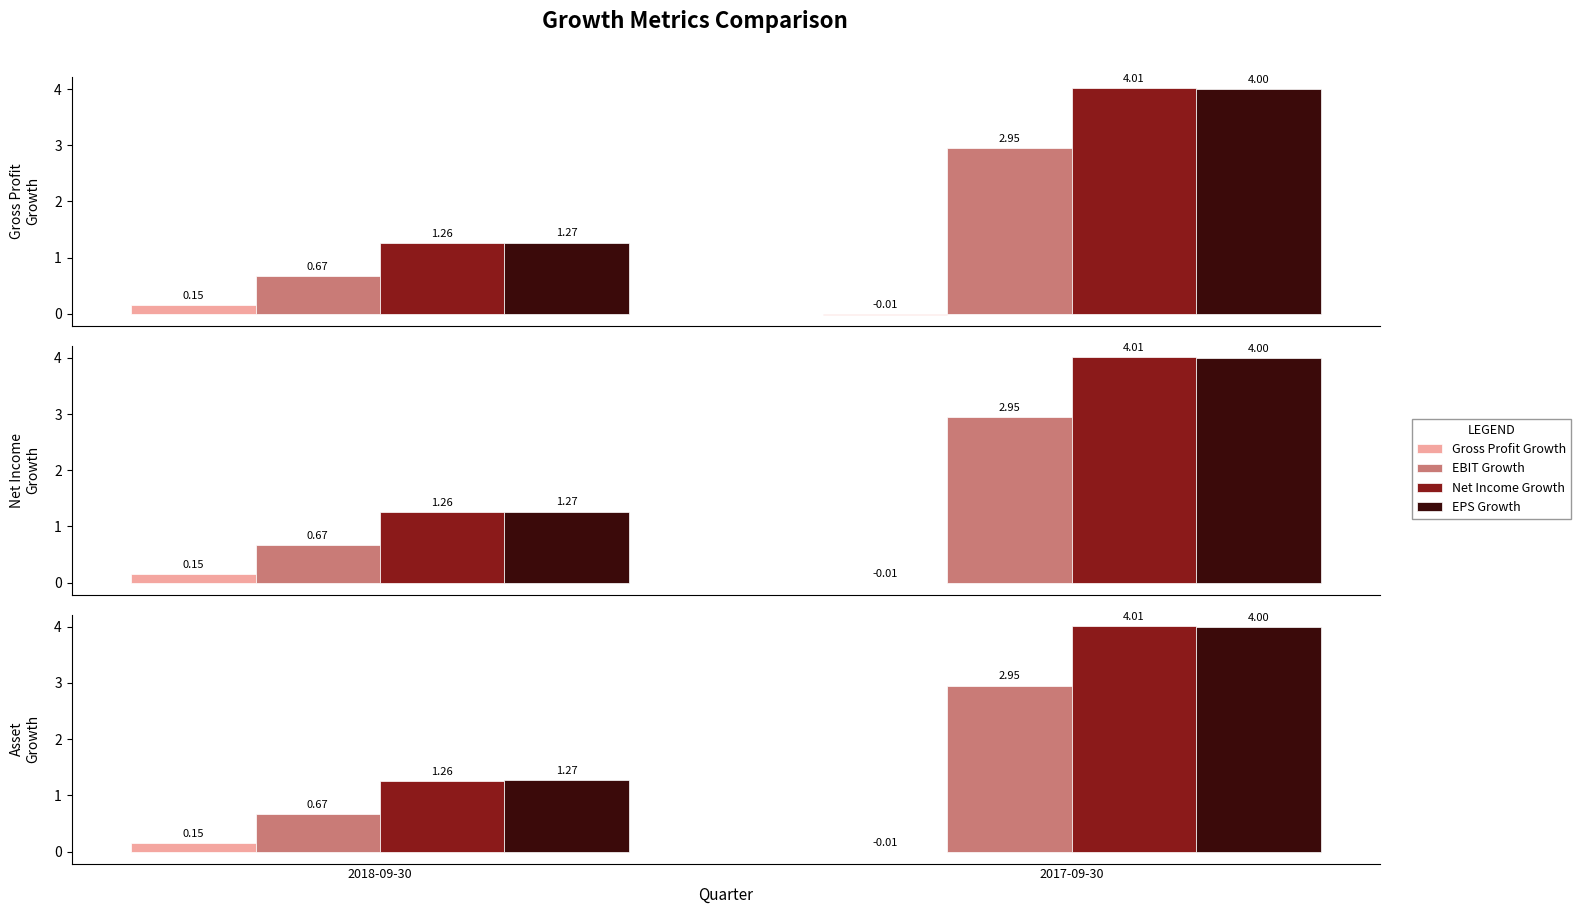

How many data points in Net Income Growth are above 4?

1